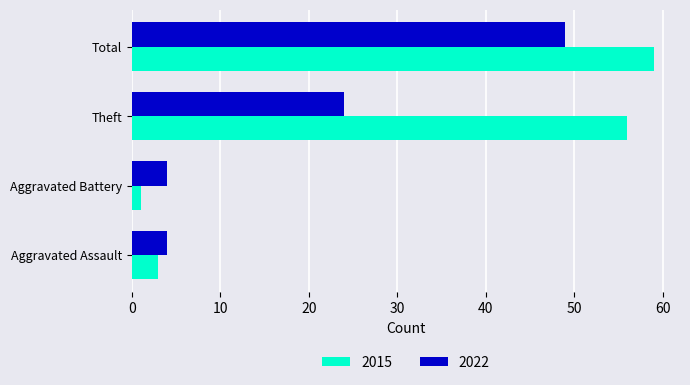

What is the maximum value for 2015?

59